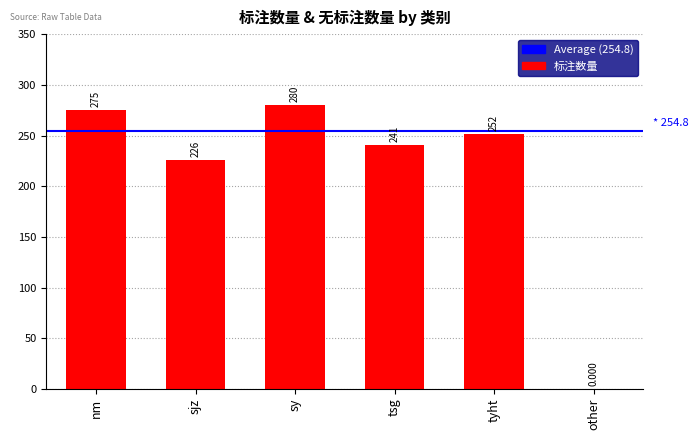

What is the maximum value shown in the chart?

280